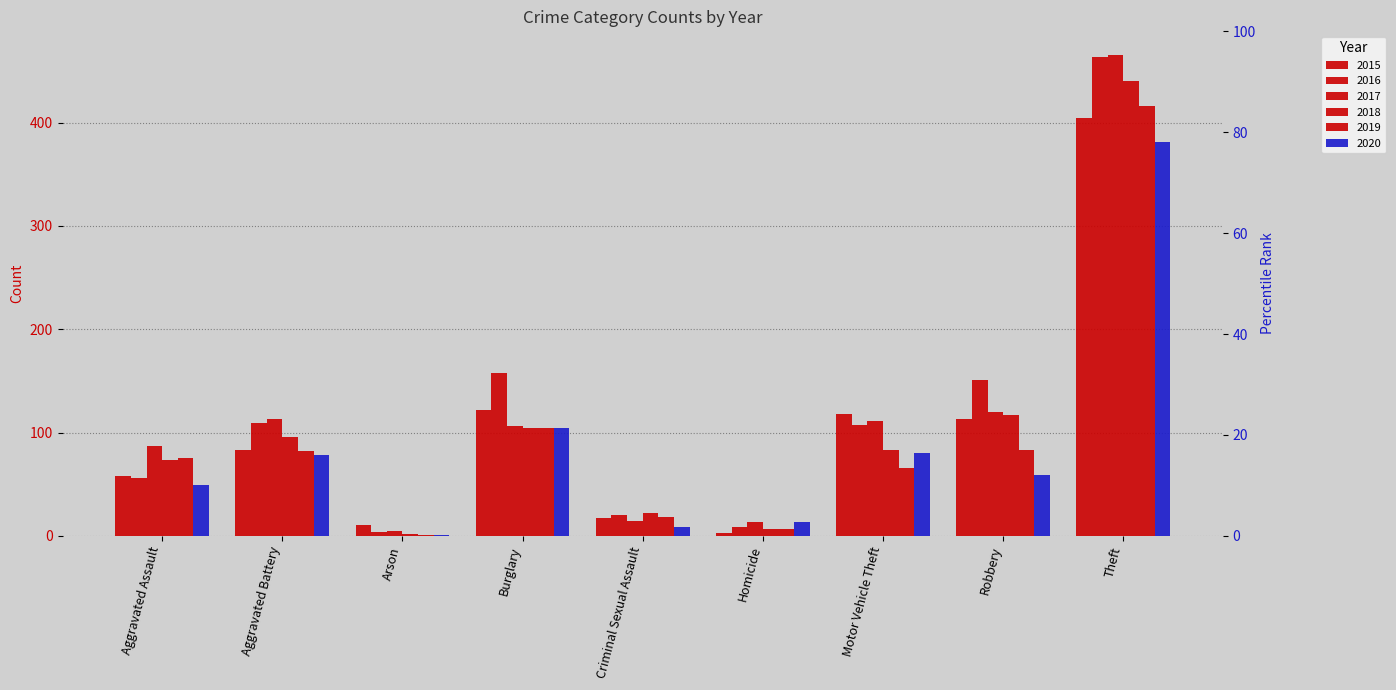

The 2017 series shows 87 at Aggravated Assault. True or false?

True